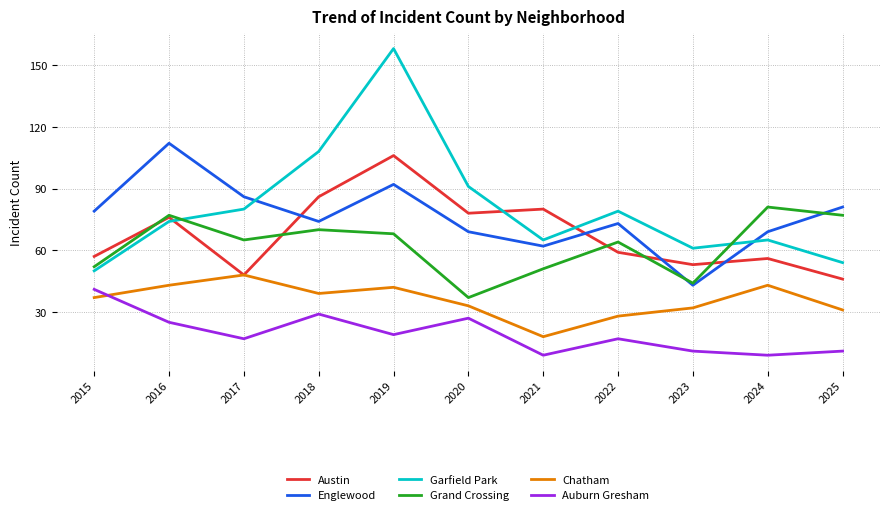

The value of Englewood at 2021 is 33. True or false?

False